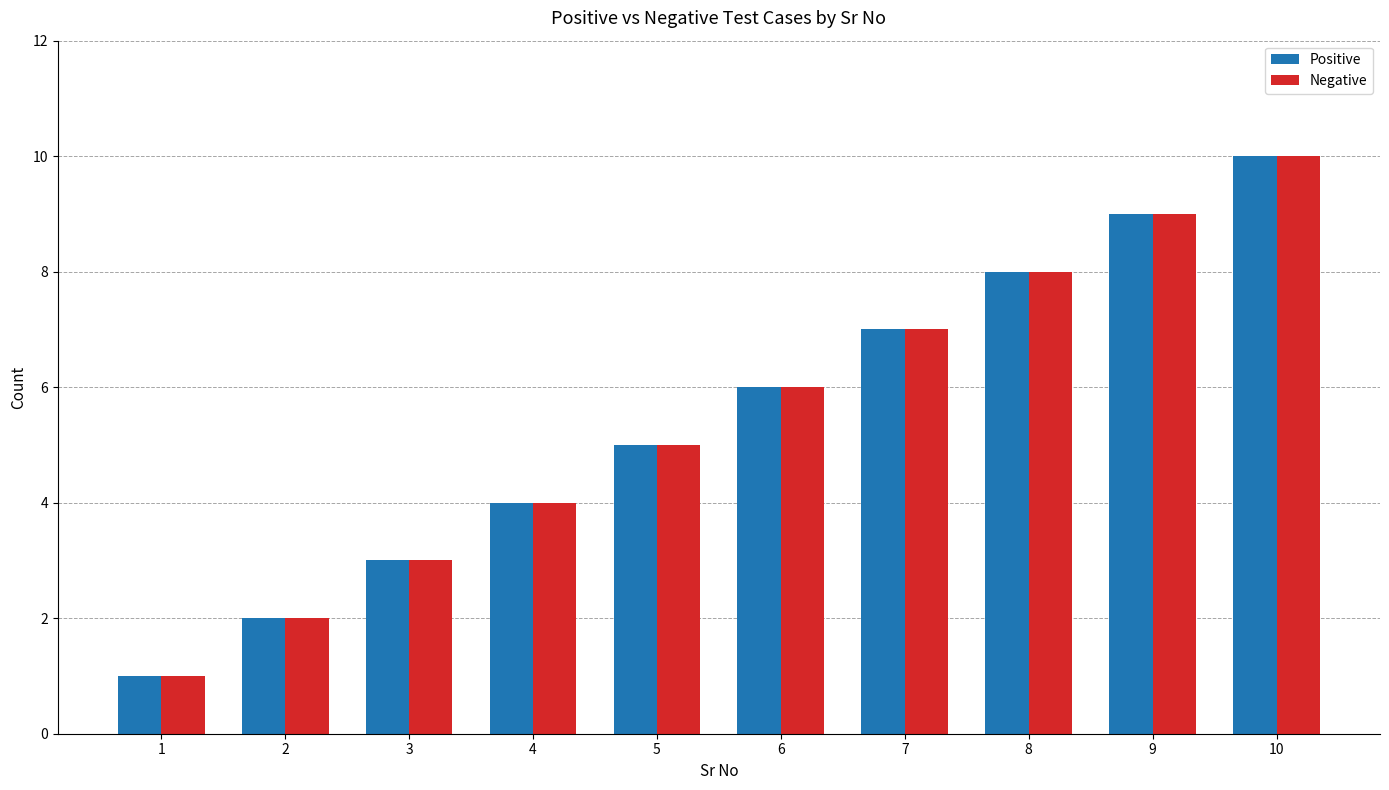

Does the chart contain stacked bars?

No